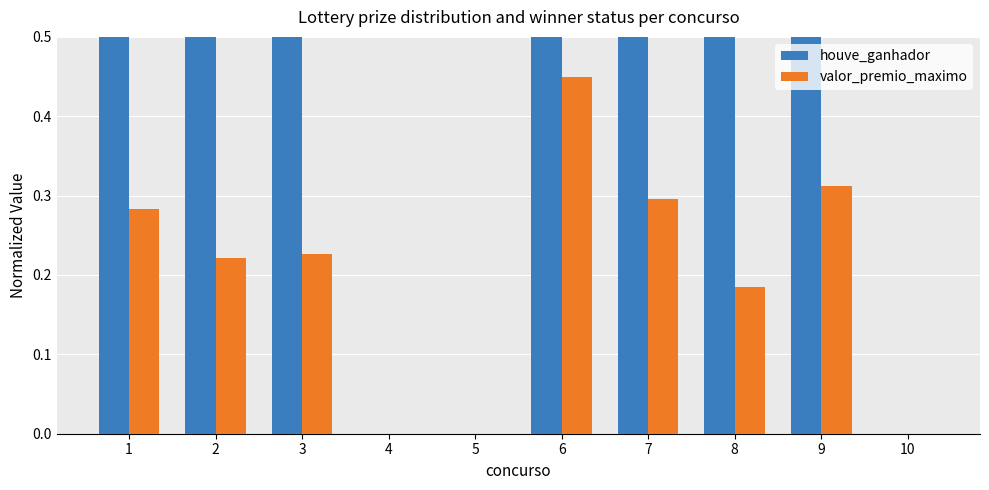

How many bars are there in total?

20